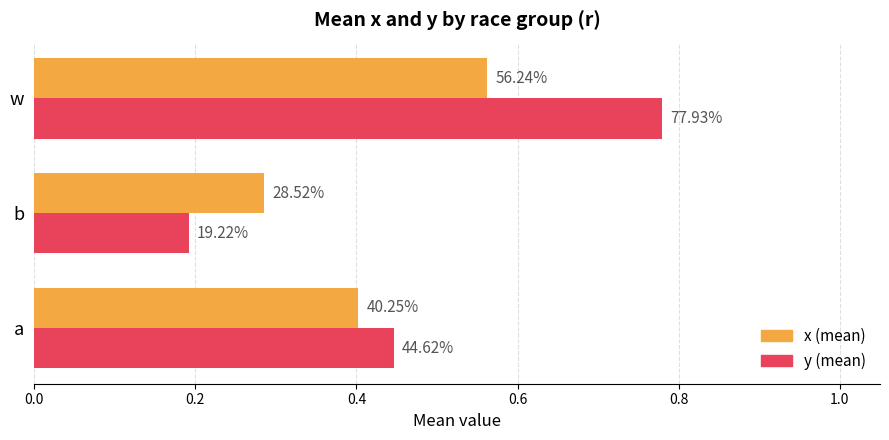

What is the value of the y (mean) bar at the 3rd from the left?

0.8